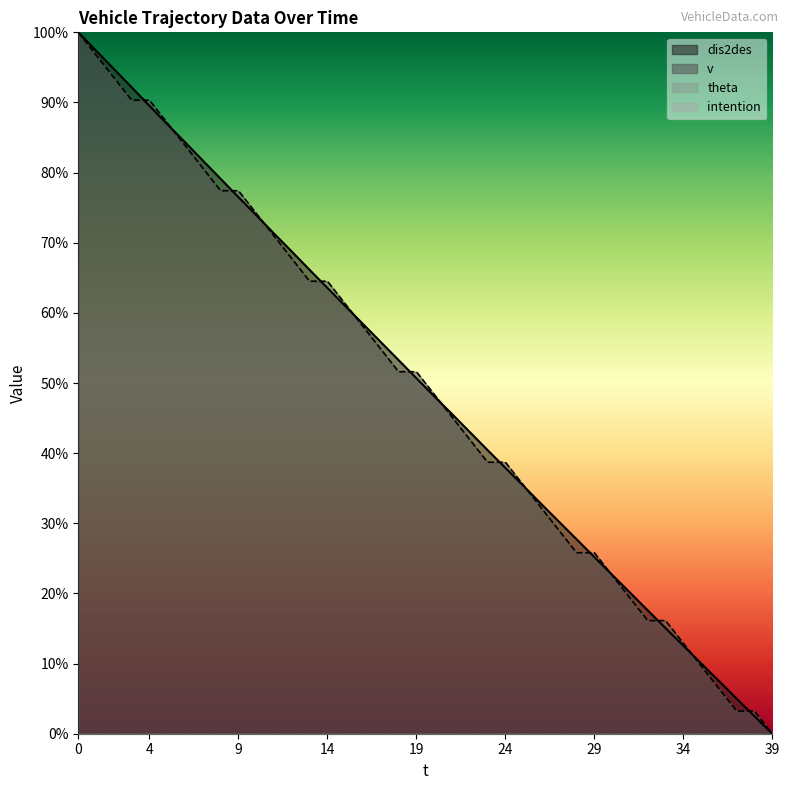

True or false: v and dis2des cross at least once.

True